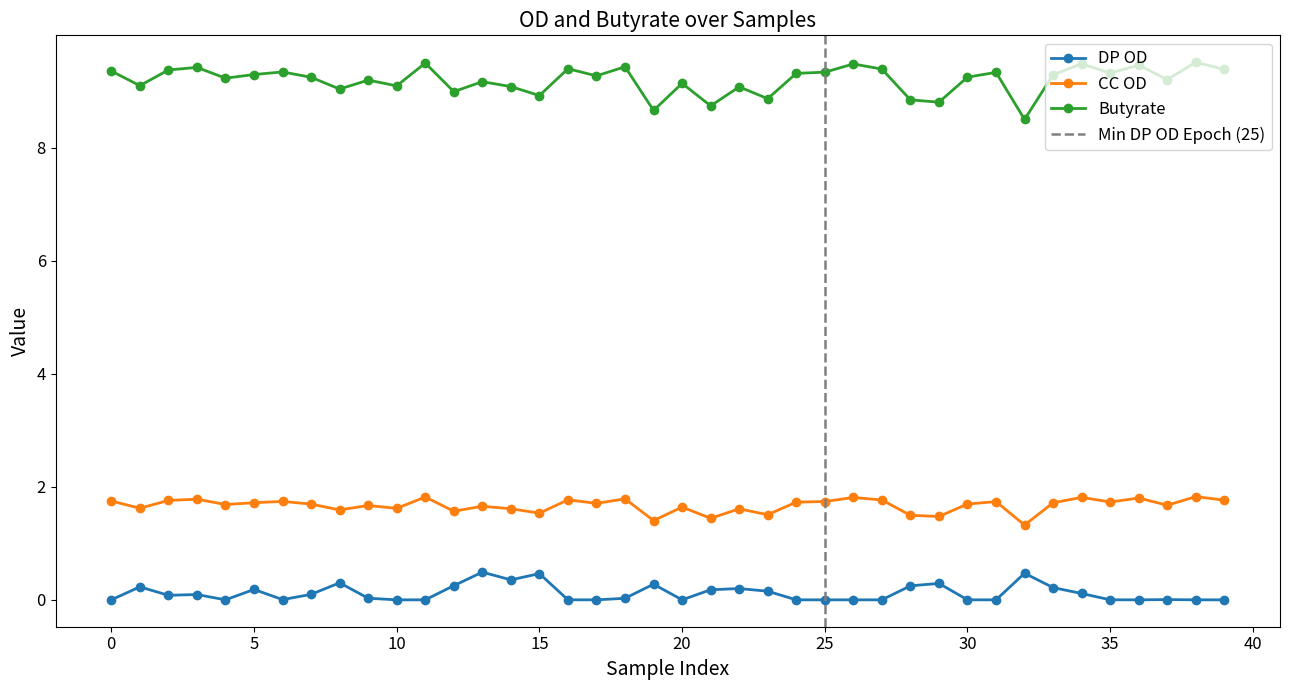

What is the value of the CC OD point at the 10th from the left?

1.7